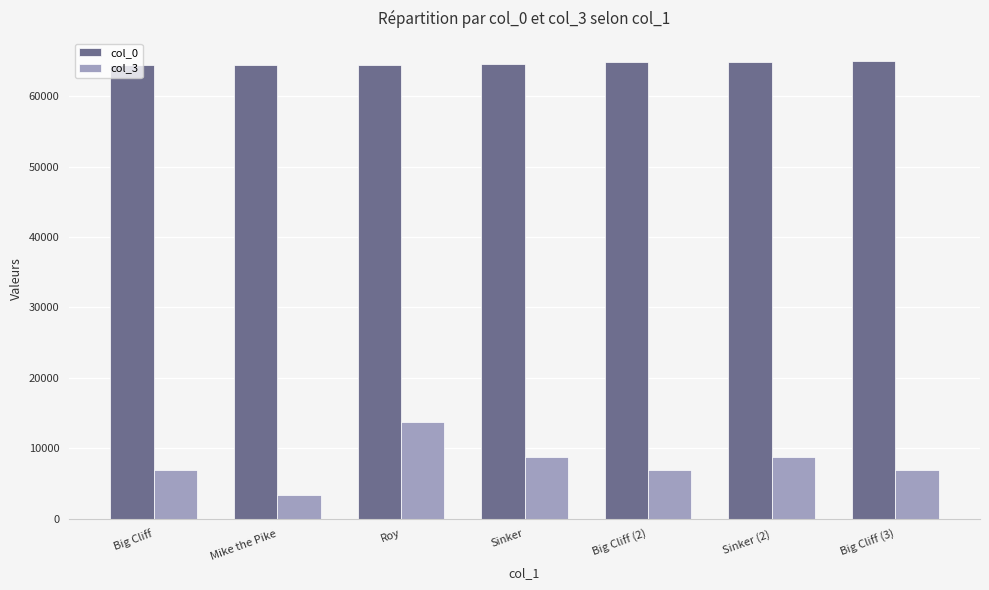

What is the label of the 7th bar from the right?

Big Cliff